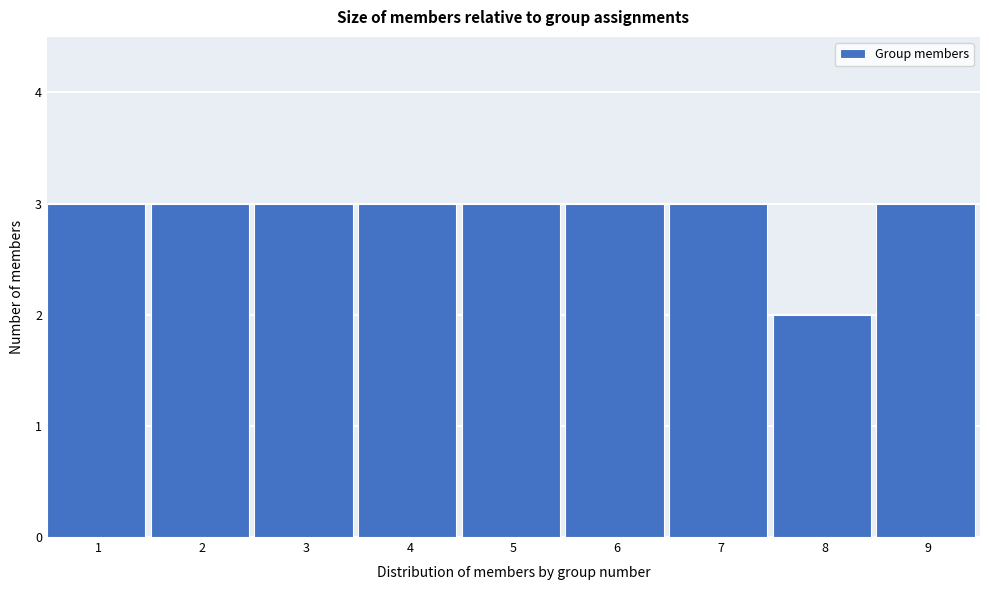

Reading left to right, extract all data points from this chart.

1=3	2=3	3=3	4=3	5=3	6=3	7=3	8=2	9=3